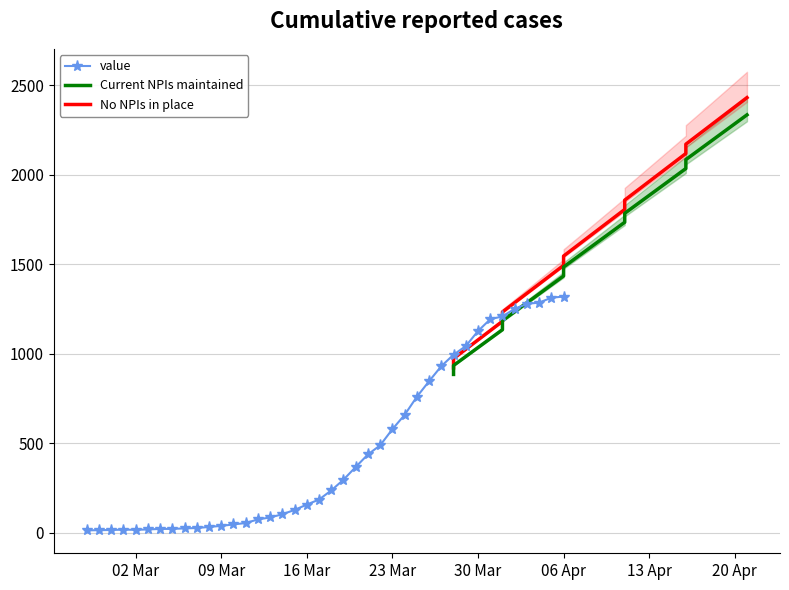

What is the maximum value for value?

1319